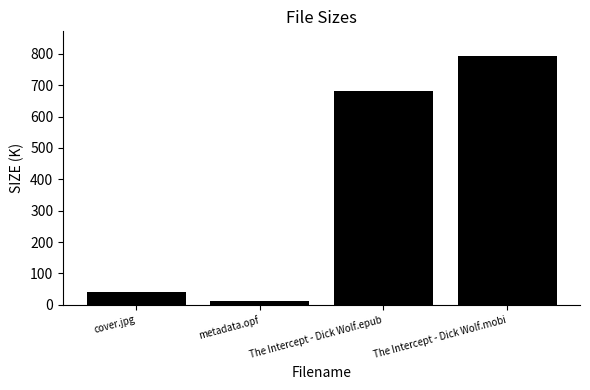

What is the greatest value displayed?

792.6